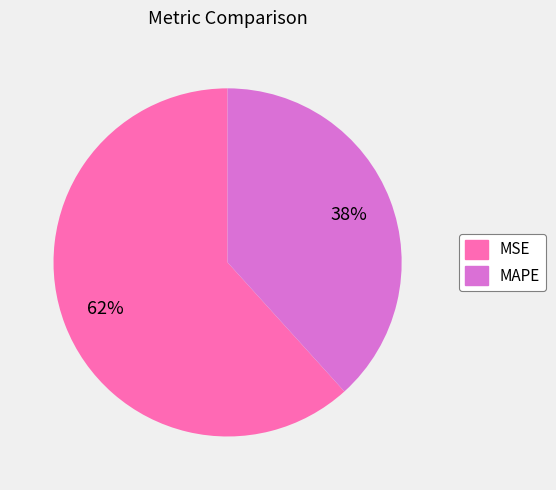

The MSE slice represents 62% of the pie. True or false?

True